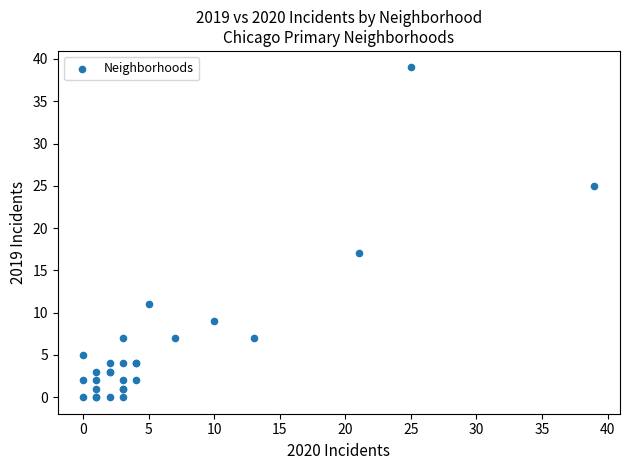

What Y value in the scatter plot is closest to 19?

17